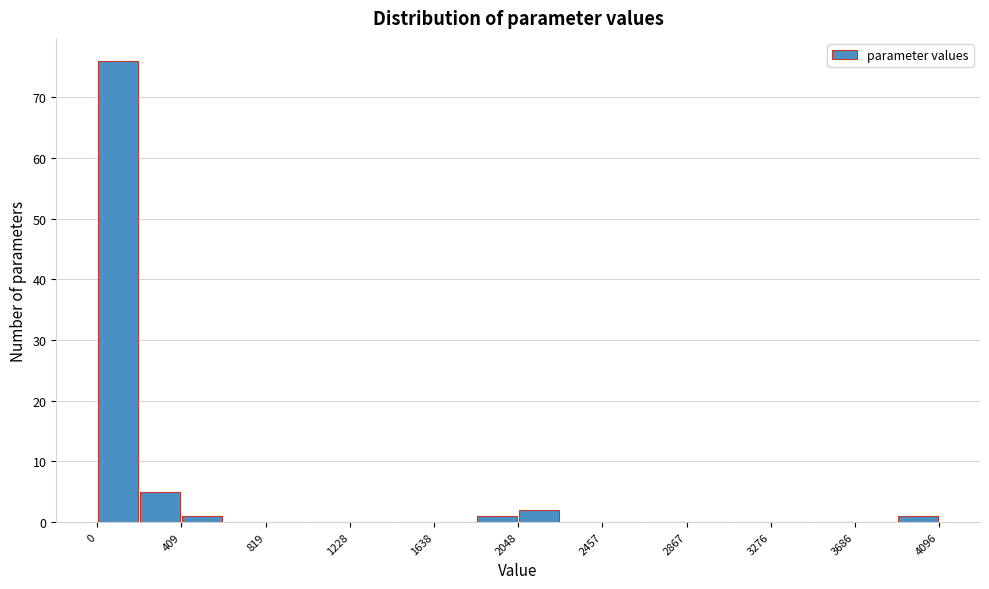

Which range on the x-axis has the tallest bar?

0 to 200